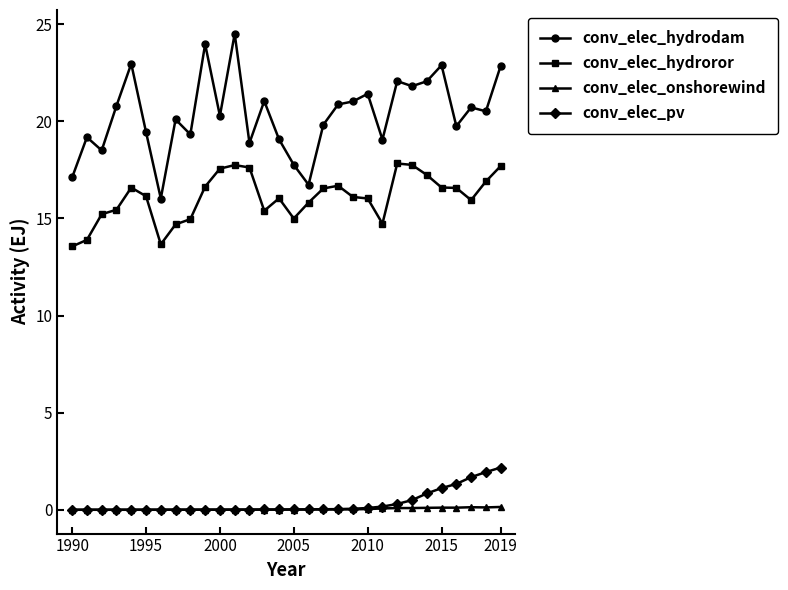

What is the value of the conv_elec_hydrodam point at the 27th from the left?

19.8